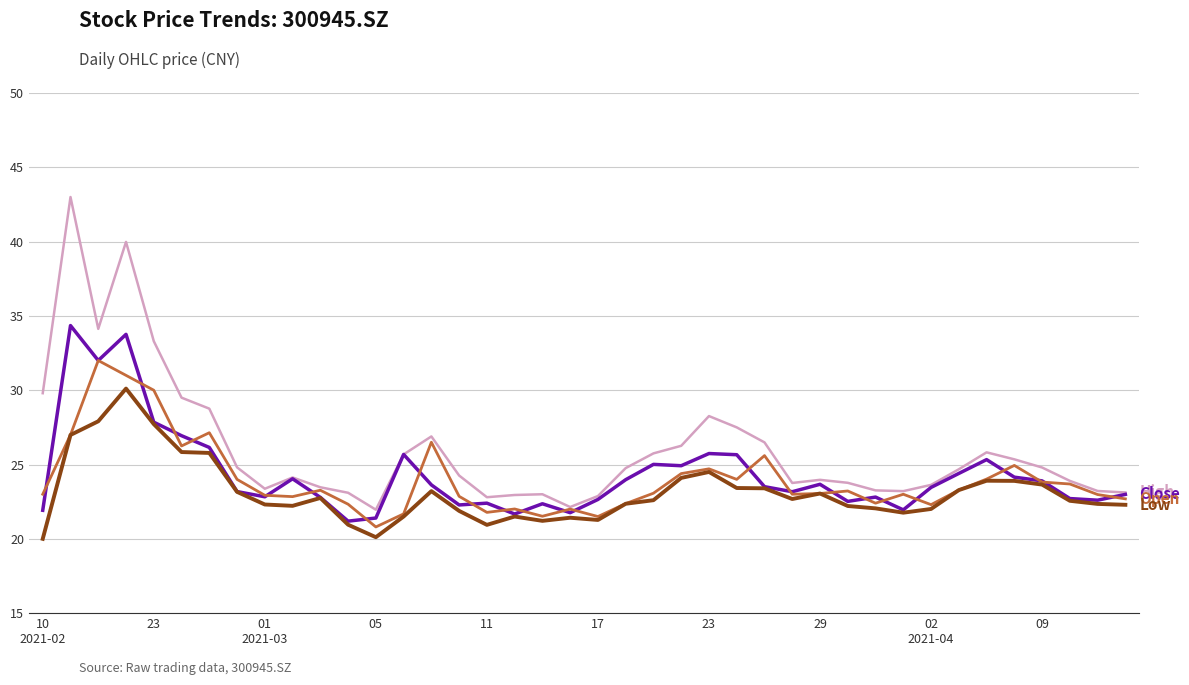

How many lines are shown in the chart?

4